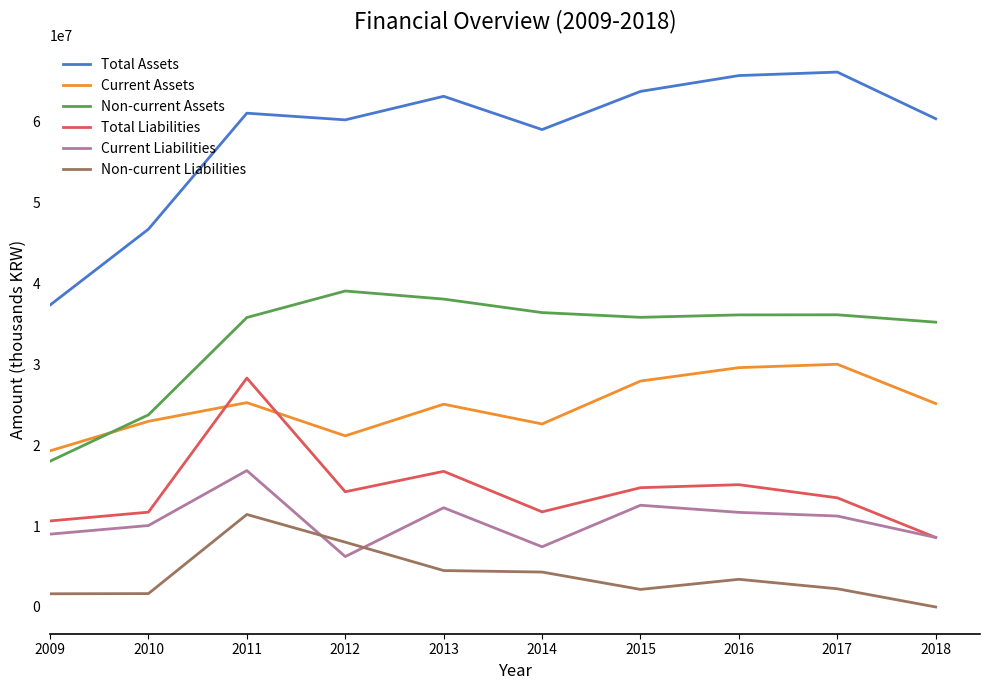

The value of Current Assets at 2018 is 6986691. True or false?

False